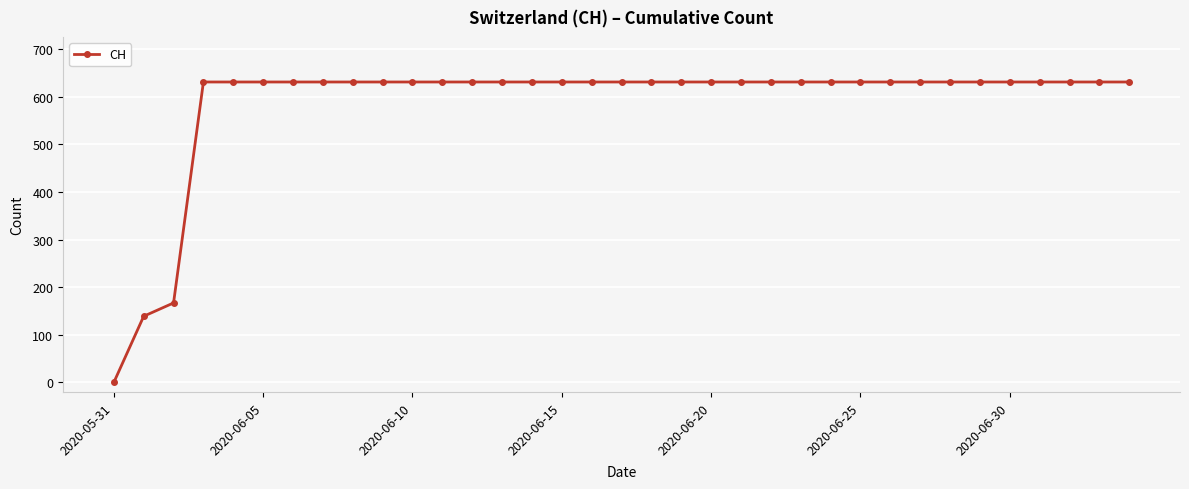

What is the difference between the maximum and second lowest values?

492